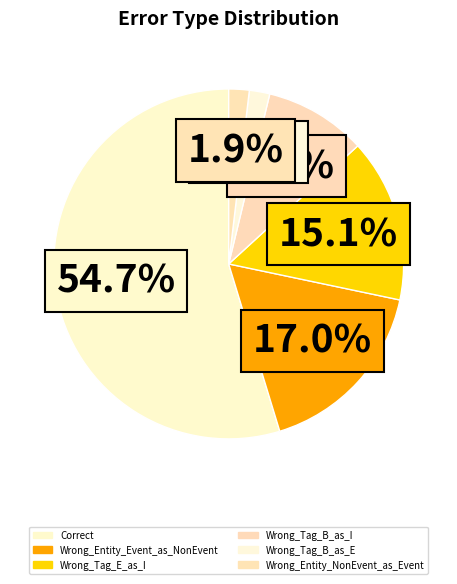

To the nearest percent, what percentage of the pie is Wrong_Tag_B_as_E?

2%